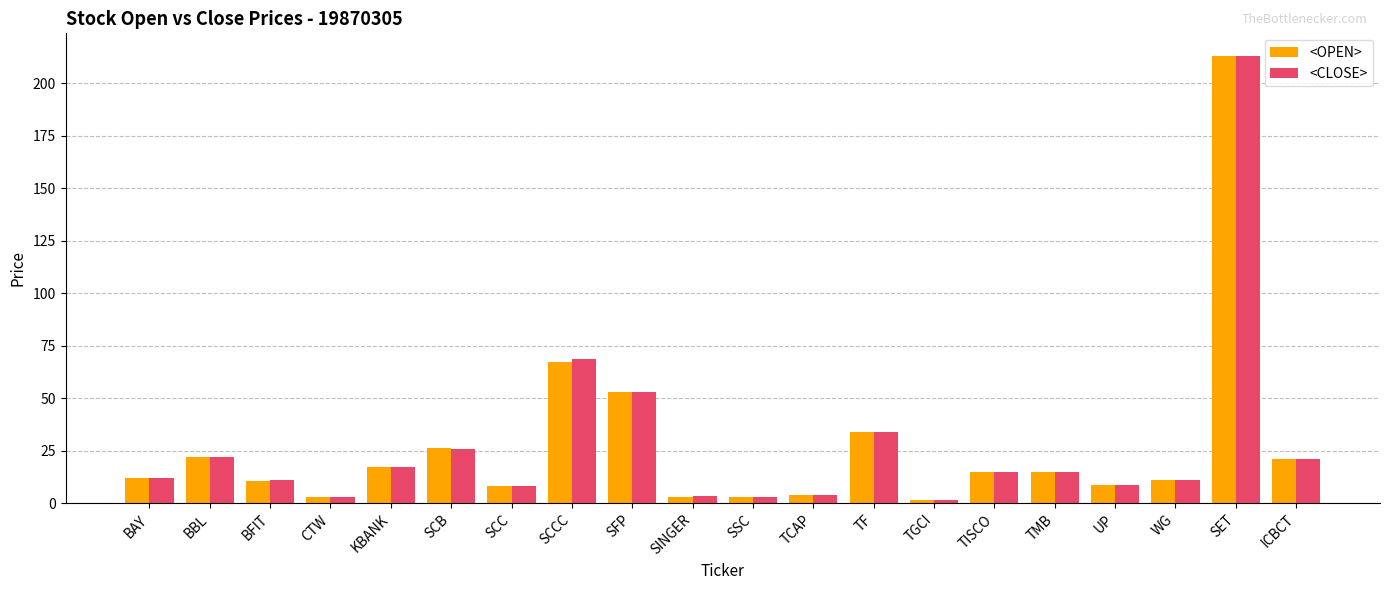

What is the difference between the second highest and second lowest values in the <CLOSE> series?

65.8